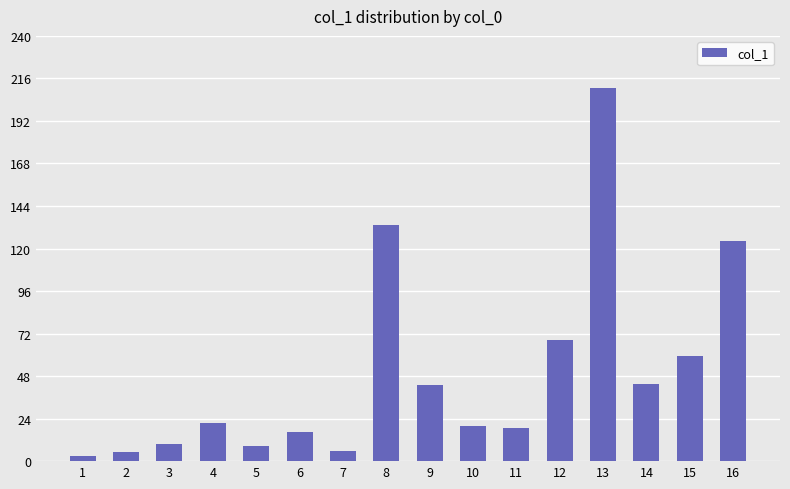

What is the sum of all values?

791.0